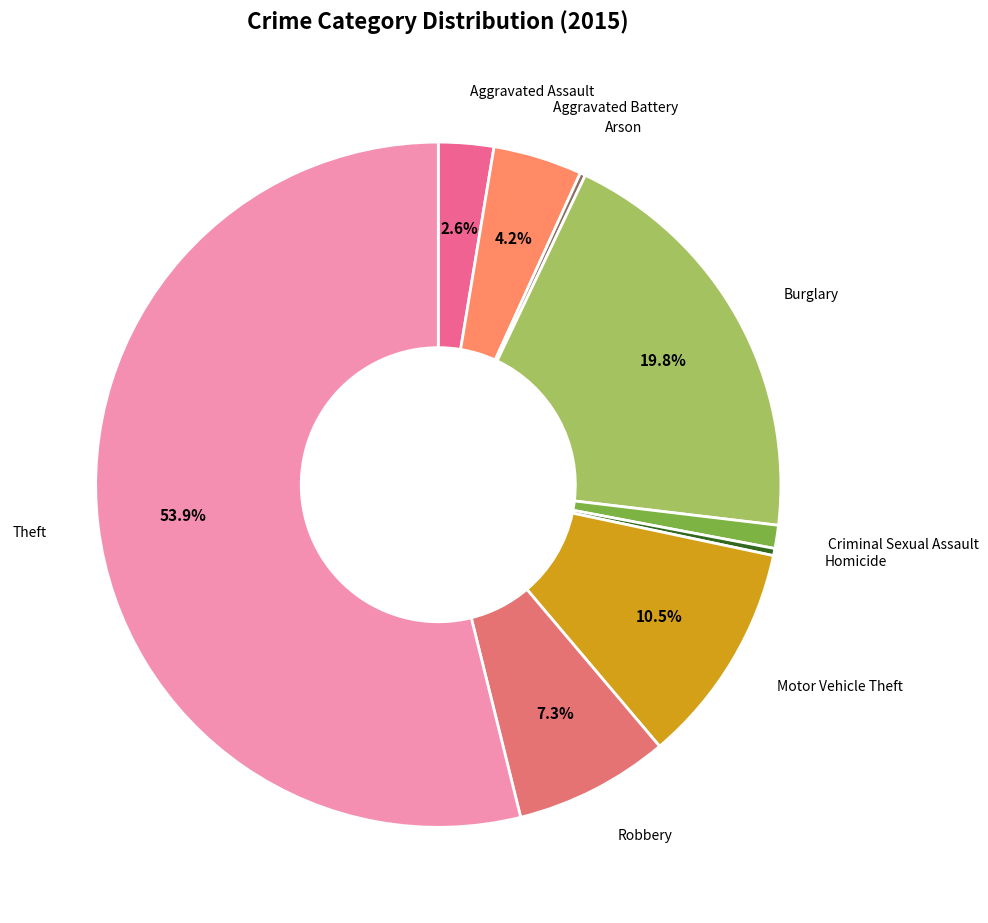

What is the majority slice?

Theft